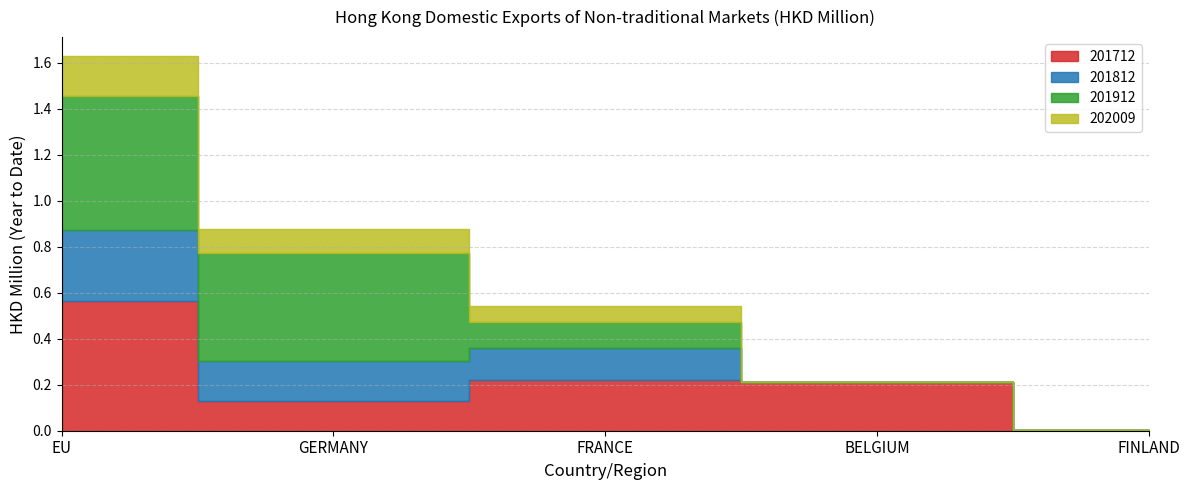

Which series changed the most between FRANCE and BELGIUM?

201812